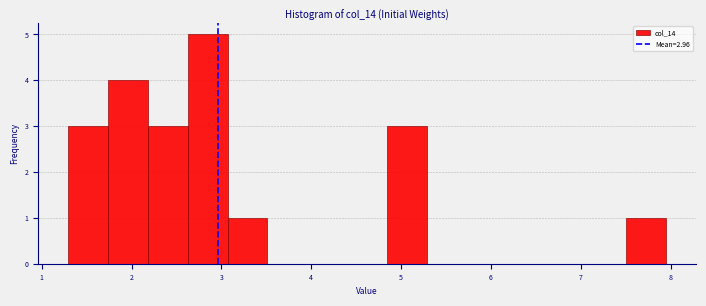

Over which range of the x-axis is the bar tallest?

2.6 to 3.1